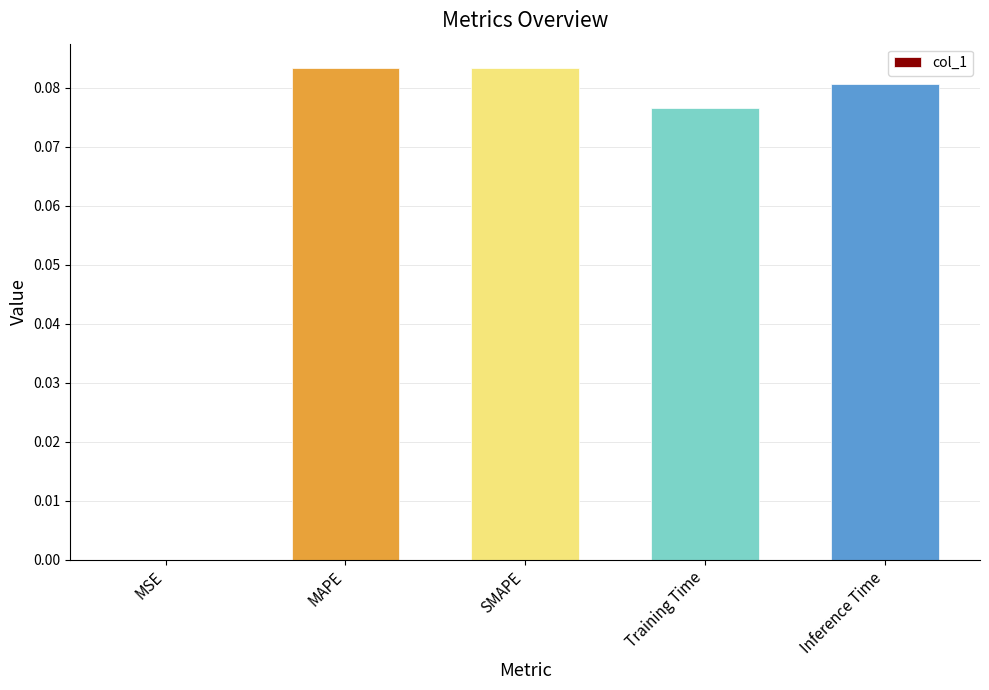

Which has a higher value, Inference Time or MSE?

Inference Time